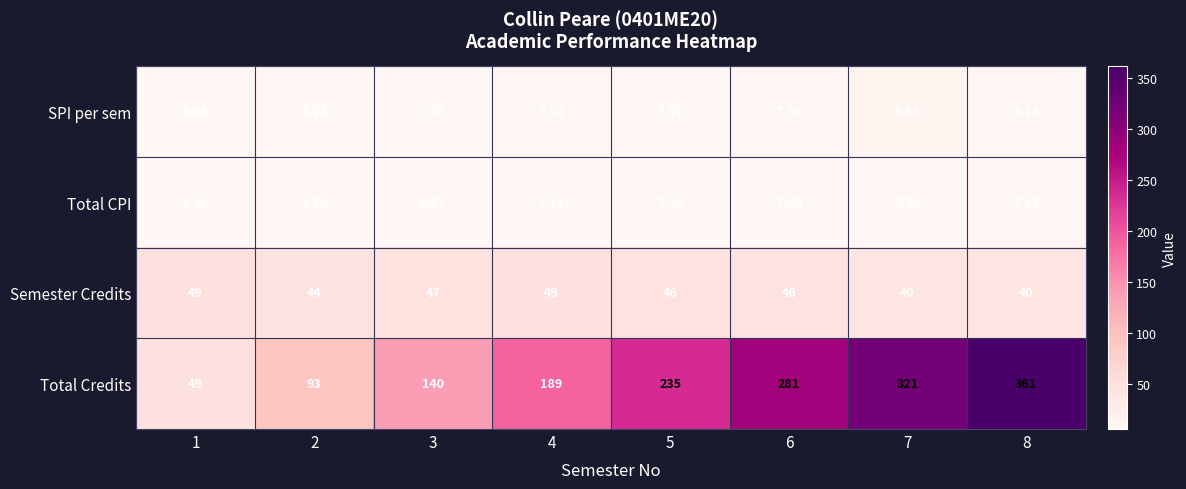

Between 4 and 6, which series saw the biggest shift?

Total Credits